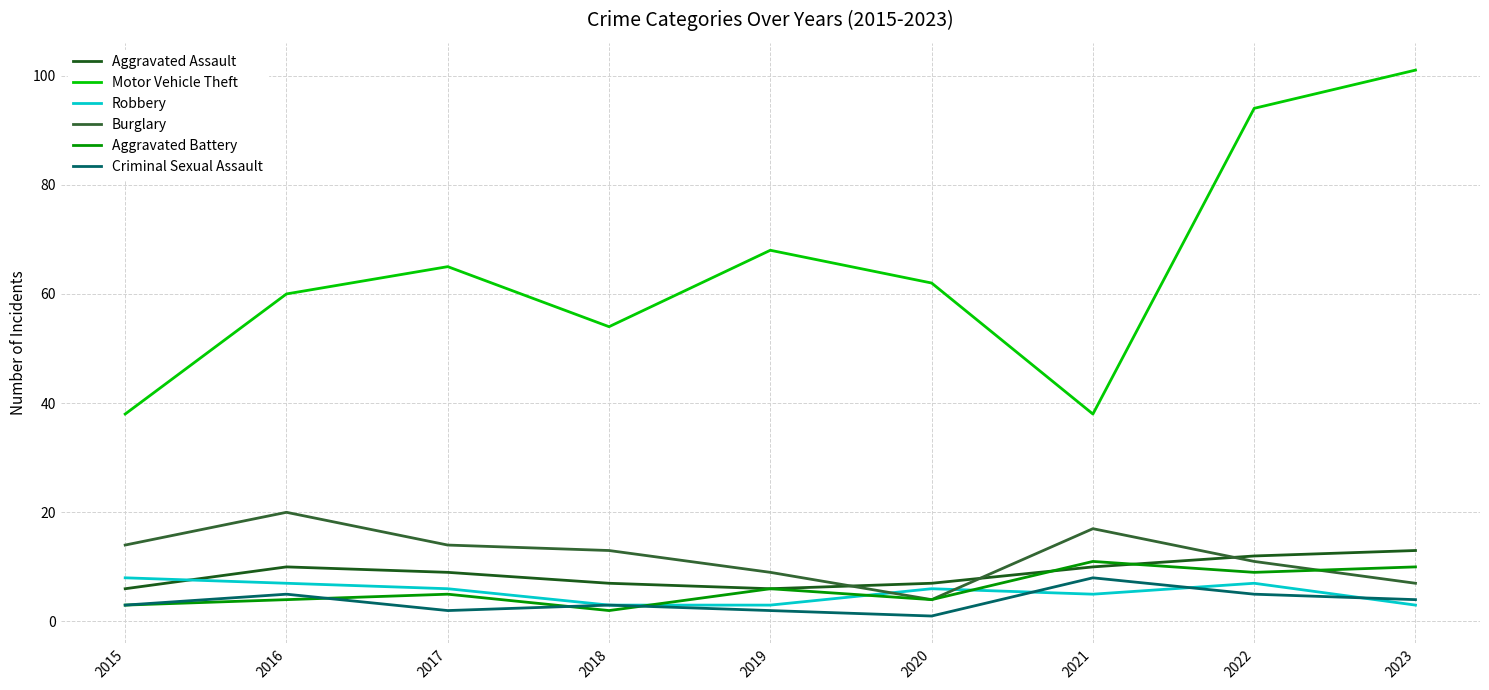

At how many categories does at least one series exceed 75?

2